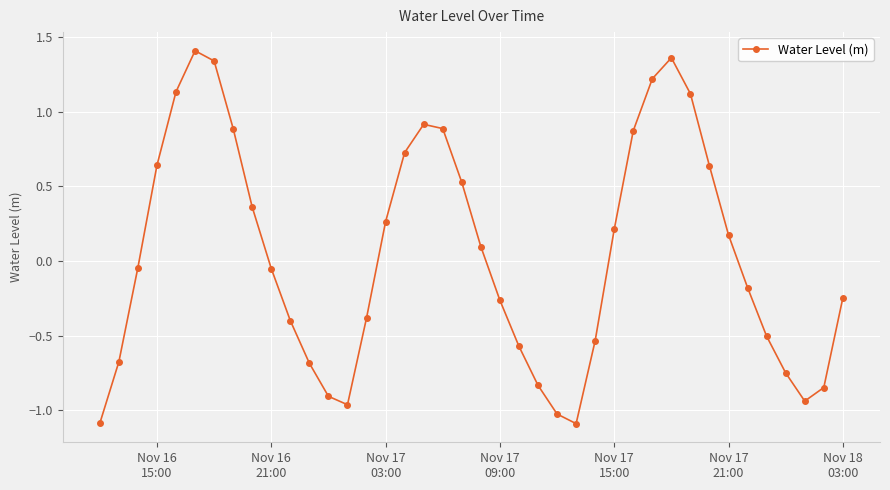

What is the smallest value displayed?

-1.1